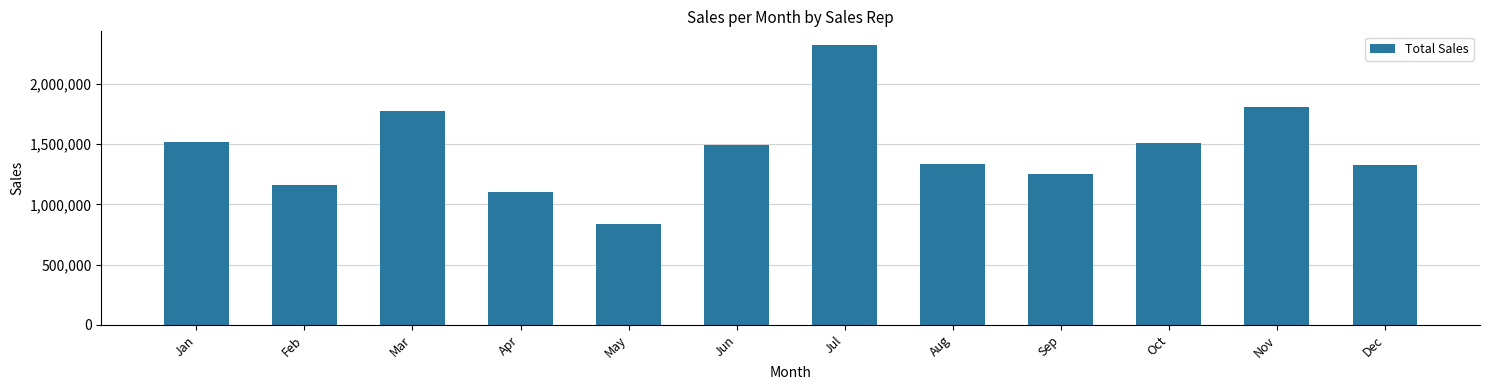

What is the difference between the values at Sep and Jan?

265896